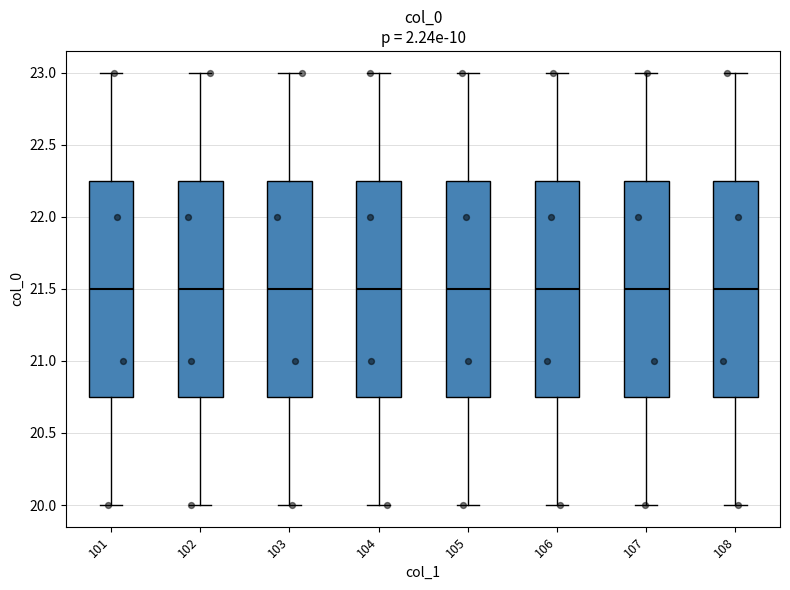

Reading left to right, read every box against the y-axis: the position of its median line, the range the box covers, and the ends of its whiskers. The values are not printed on the chart, so give them approximately, as read against the axis.

101: median 21.50, box 20.75 to 22.25, whiskers 20.00 to 23.00
102: median 21.50, box 20.75 to 22.25, whiskers 20.00 to 23.00
103: median 21.50, box 20.75 to 22.25, whiskers 20.00 to 23.00
104: median 21.50, box 20.75 to 22.25, whiskers 20.00 to 23.00
105: median 21.50, box 20.75 to 22.25, whiskers 20.00 to 23.00
106: median 21.50, box 20.75 to 22.25, whiskers 20.00 to 23.00
107: median 21.50, box 20.75 to 22.25, whiskers 20.00 to 23.00
108: median 21.50, box 20.75 to 22.25, whiskers 20.00 to 23.00